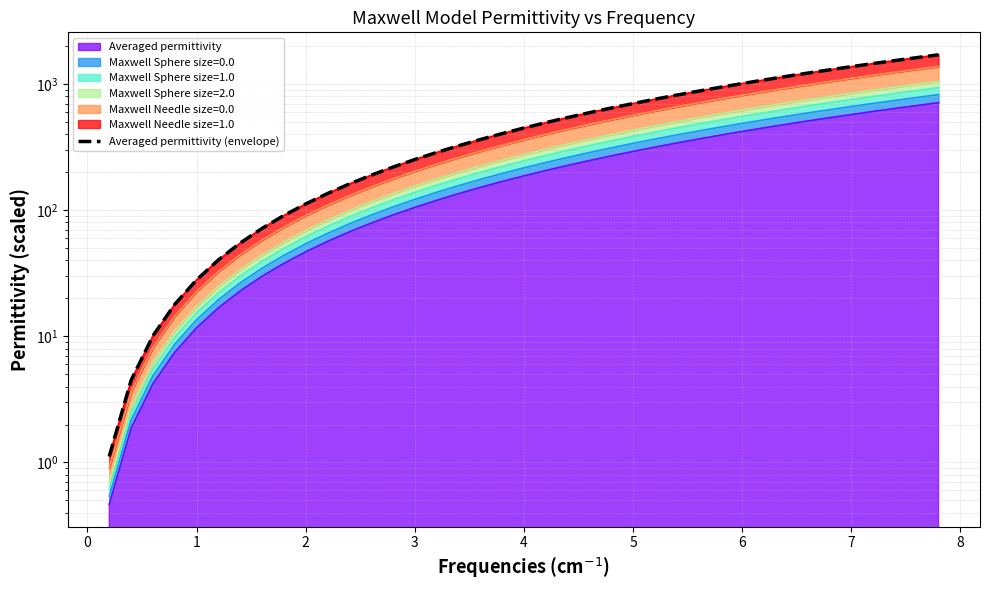

What is the average value?

590.4